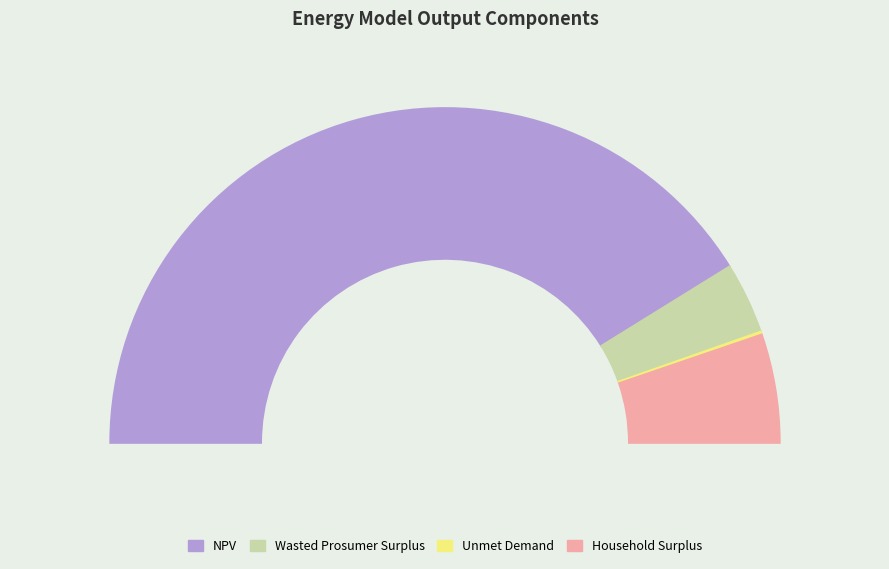

Count the number of slices in the pie.

4